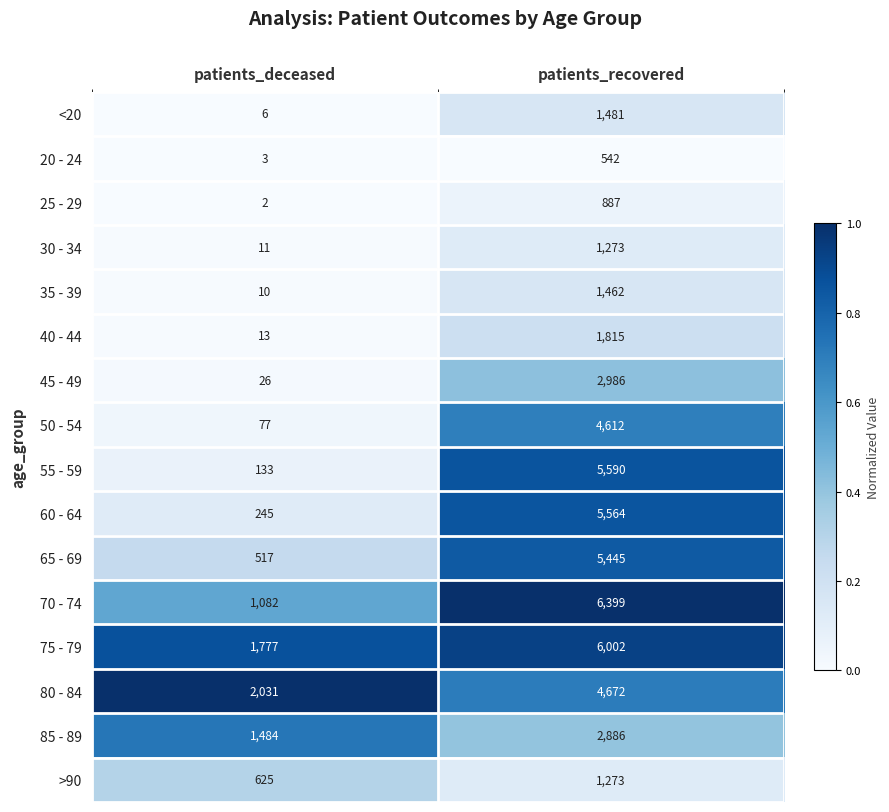

Count the number of categories in the chart.

2